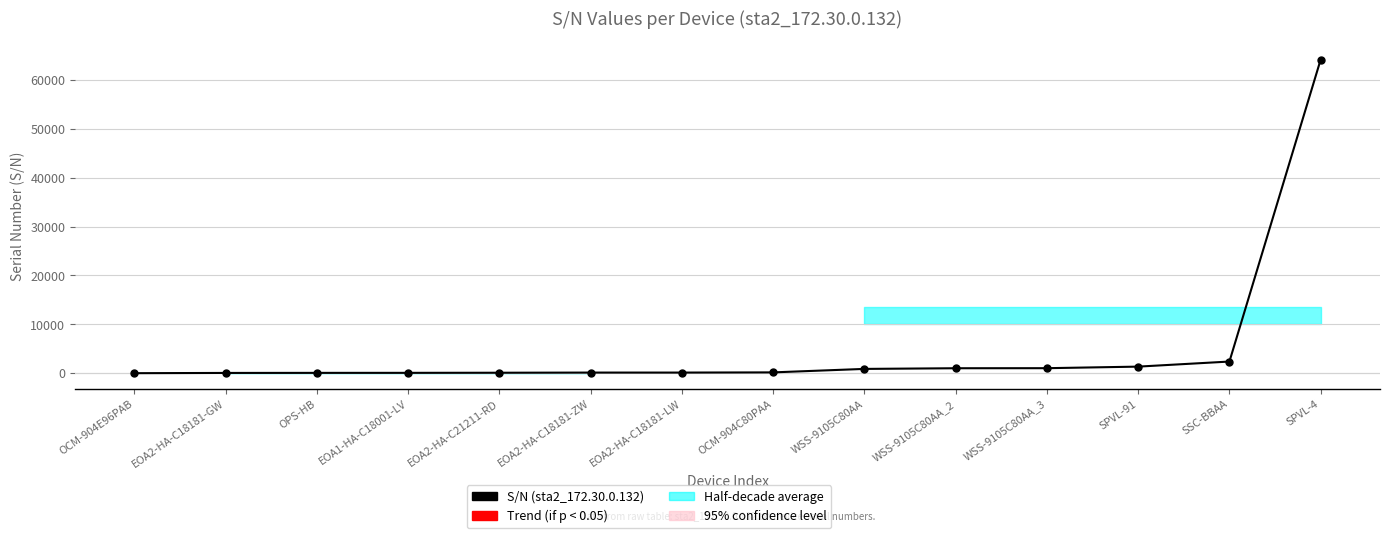

What is the average value?

5109